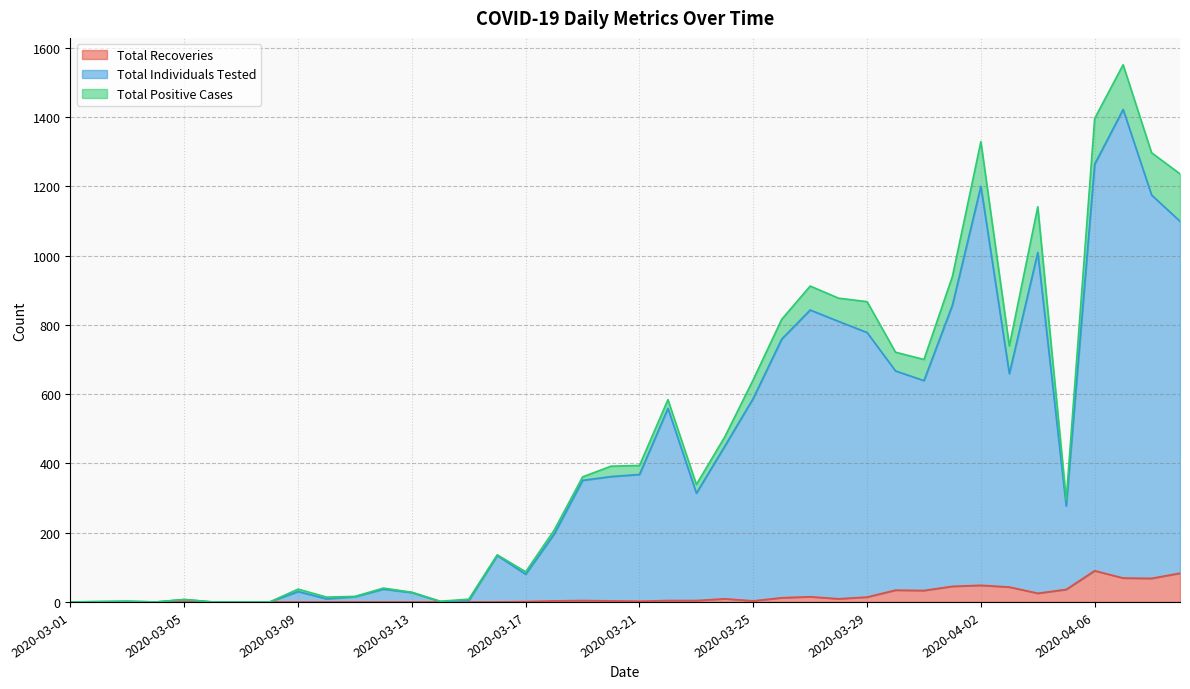

Which series has the largest total across all categories?

Total Individuals Tested